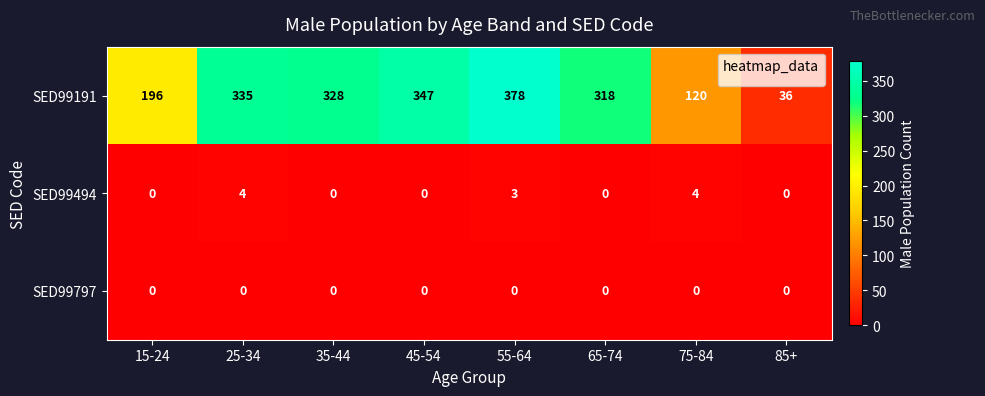

What is the maximum value shown in the chart?

378